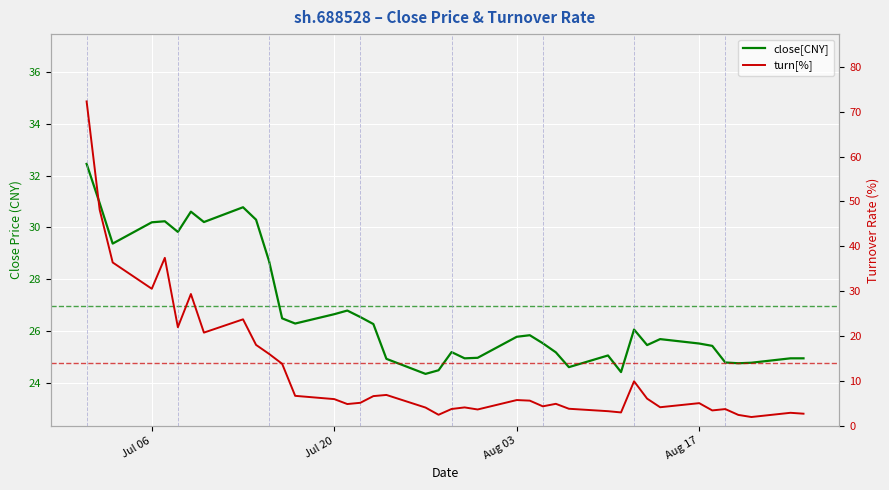

What are all the series names shown in the legend?

close[CNY], turn[%]